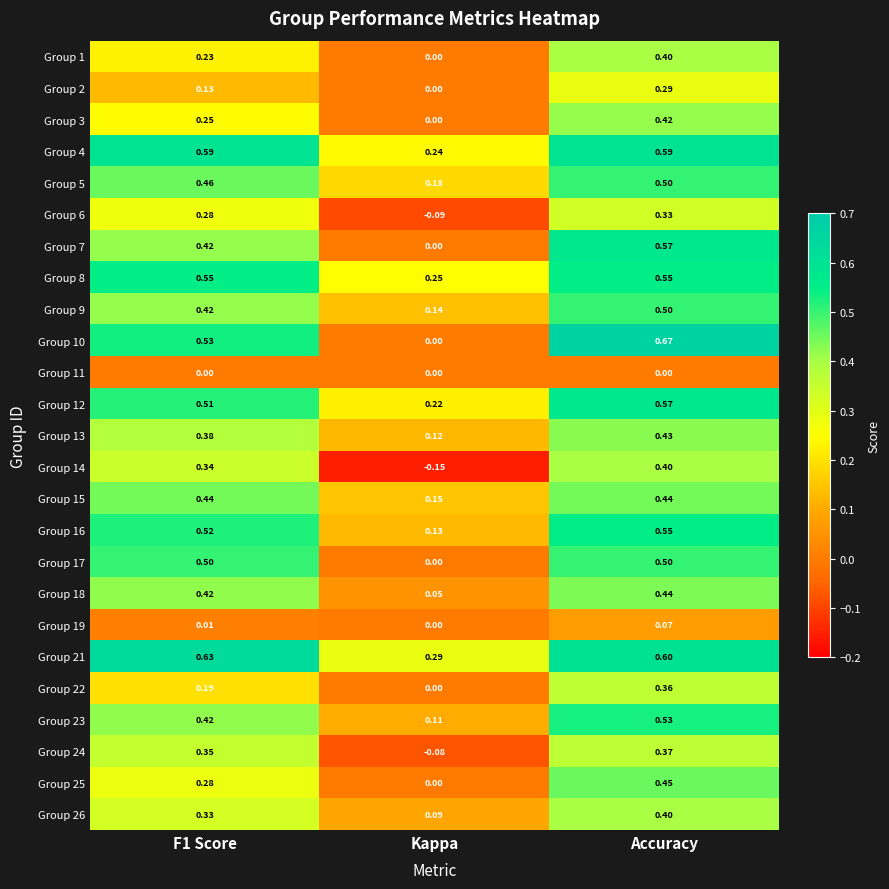

Between Kappa and Accuracy, which series saw the biggest shift?

Group 10